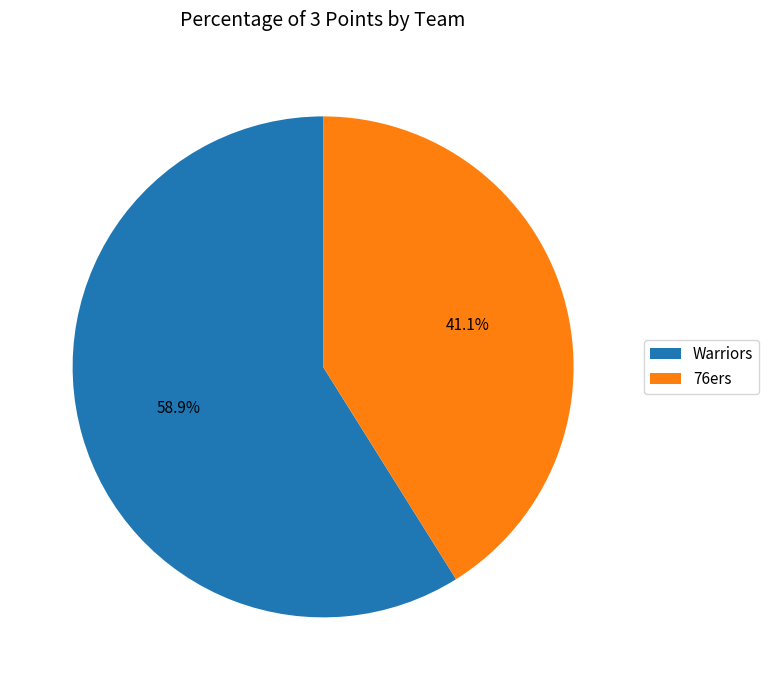

What is the ratio of the value at 76ers to the value at Warriors?

0.7